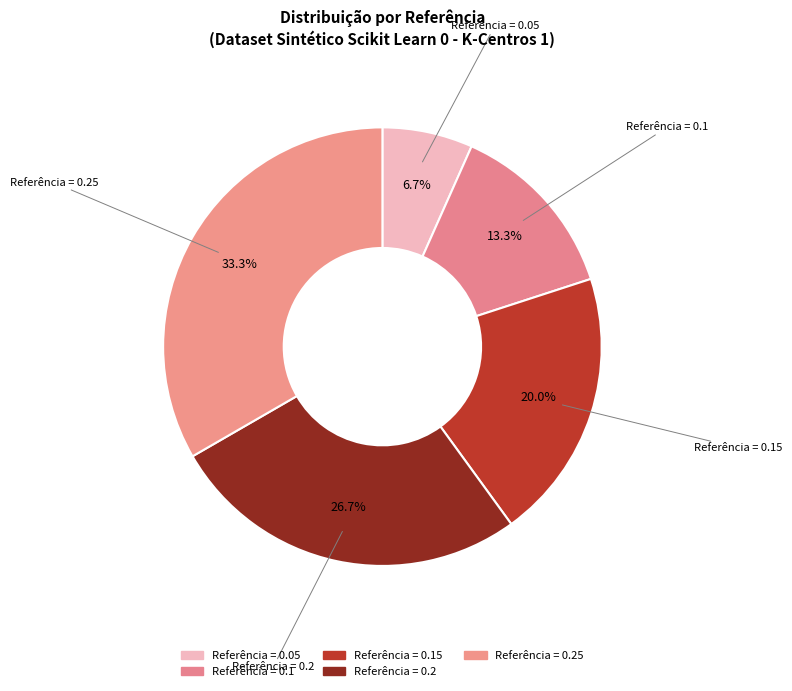

Count the number of slices in the pie.

5